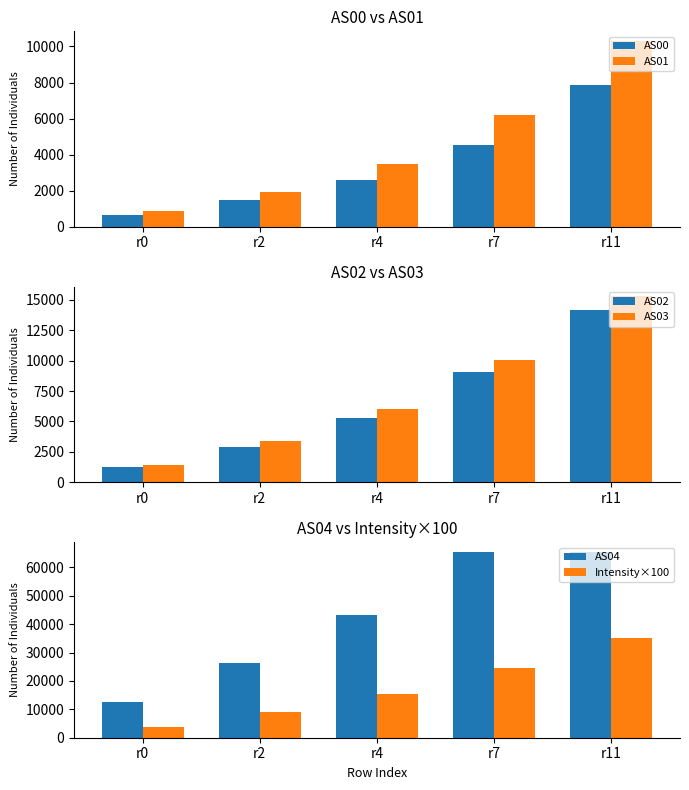

How many groups of bars are there?

5